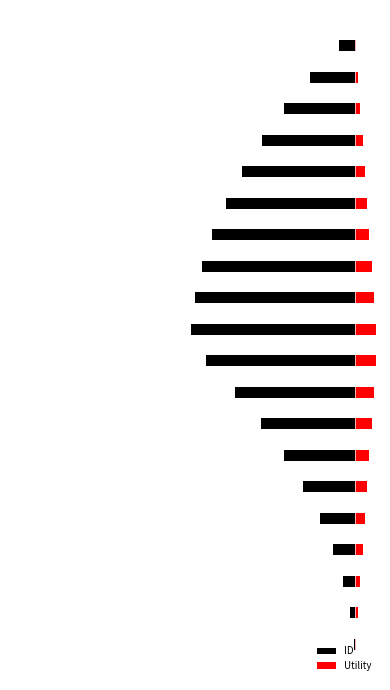

What is the maximum value for ID?

-0.1